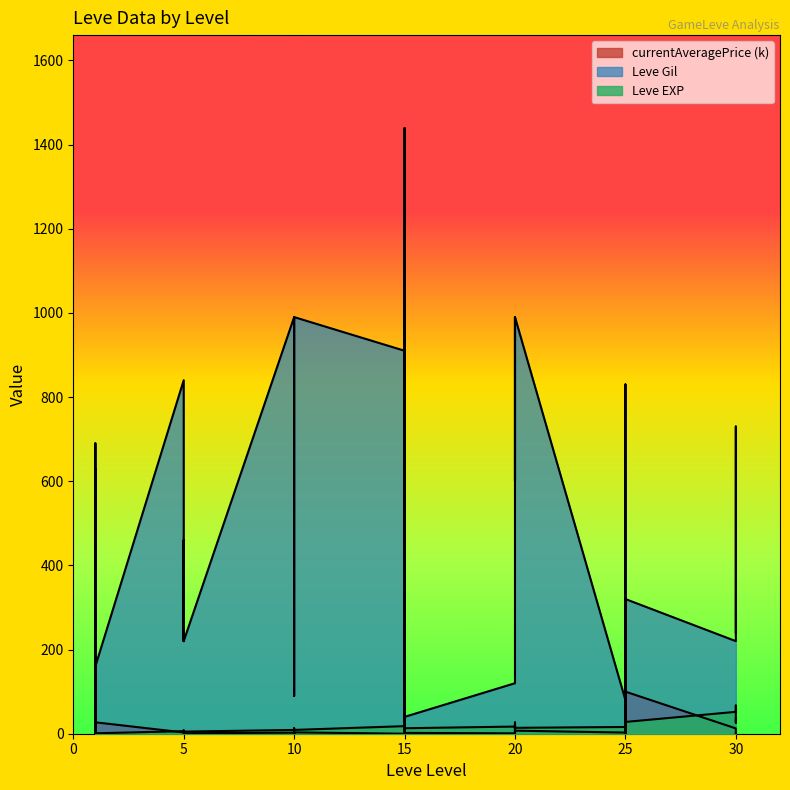

Which series changed the most between 5 and 10?

Leve Gil